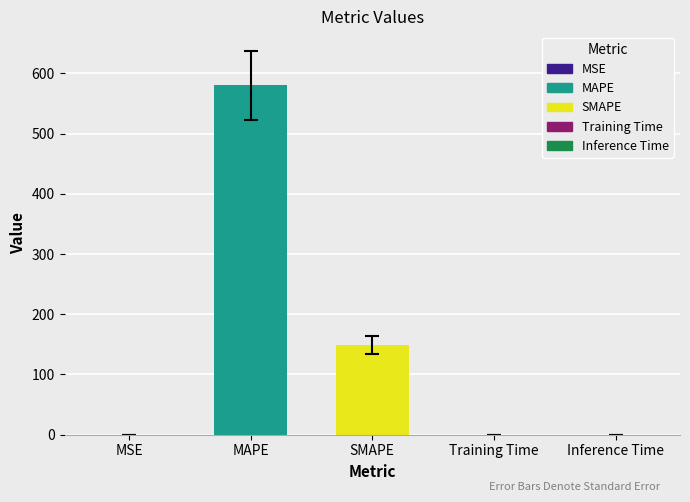

At which category does the chart reach its peak across all series?

MAPE